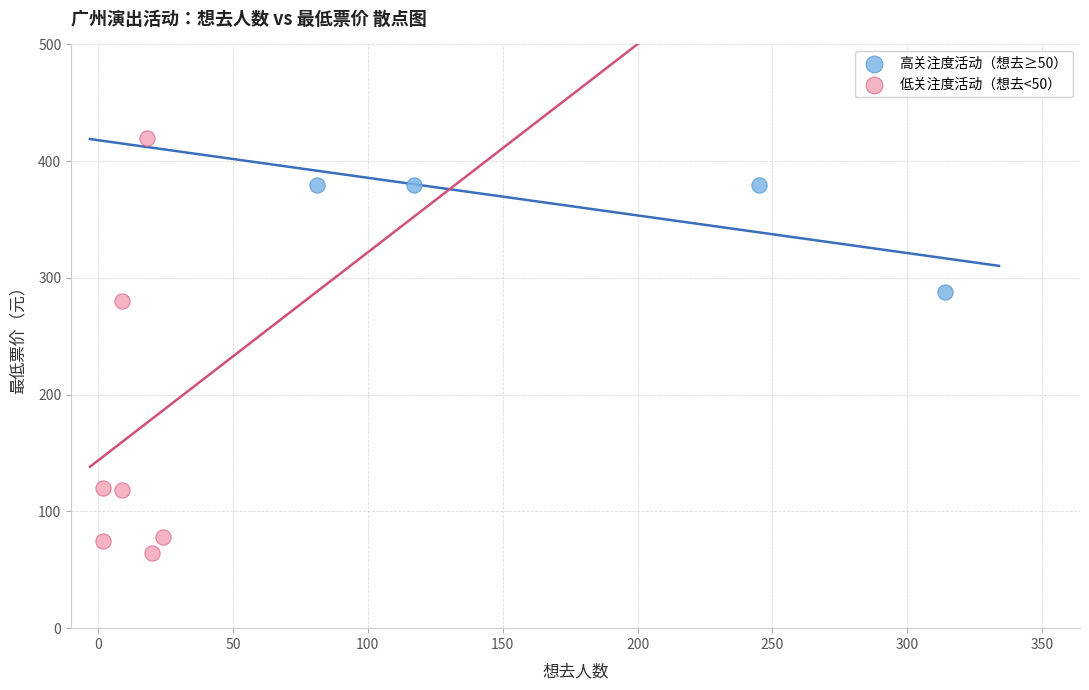

Which series has the widest spread of Y values?

低关注度活动（想去<50）